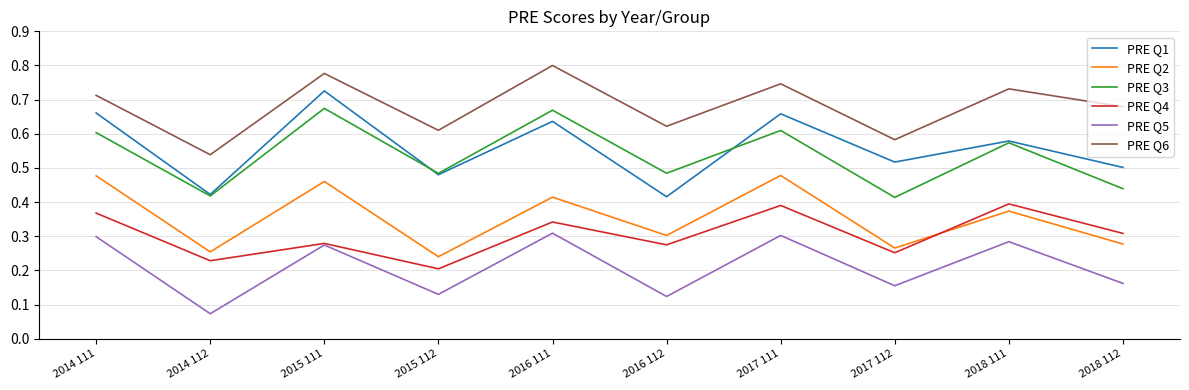

The PRE Q4 series shows 0.1 at 2017 112. True or false?

False